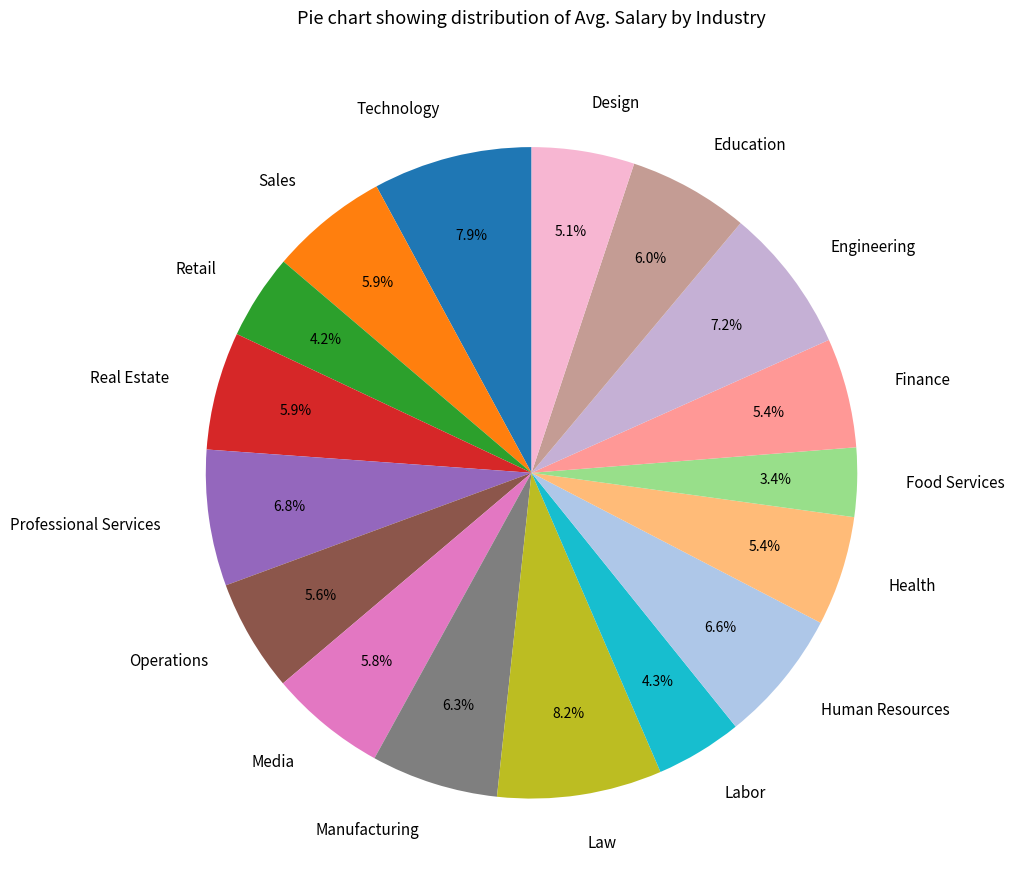

Is it true that Law is 1% of the pie?

False